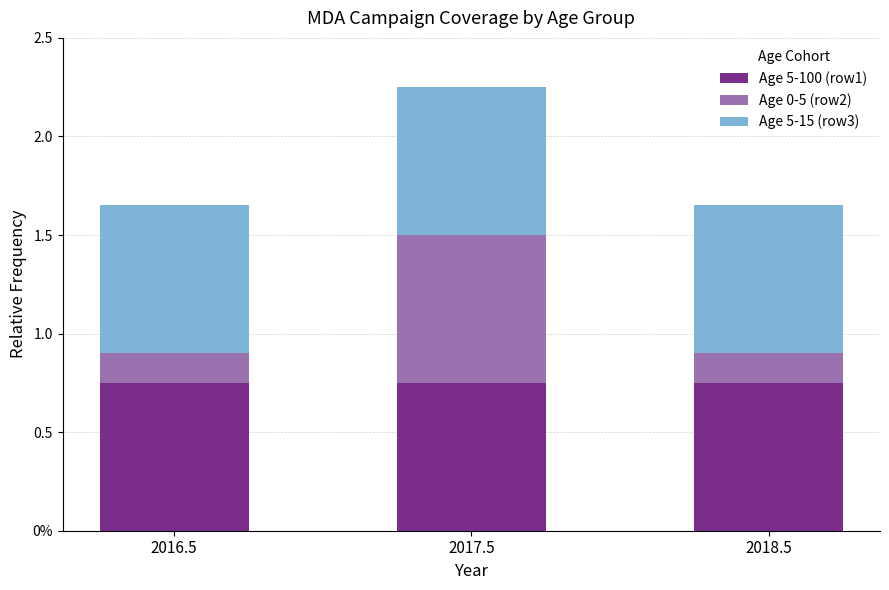

At 2017.5, list the series in order from largest to smallest.

Age 5-100 (row1), Age 0-5 (row2), Age 5-15 (row3)